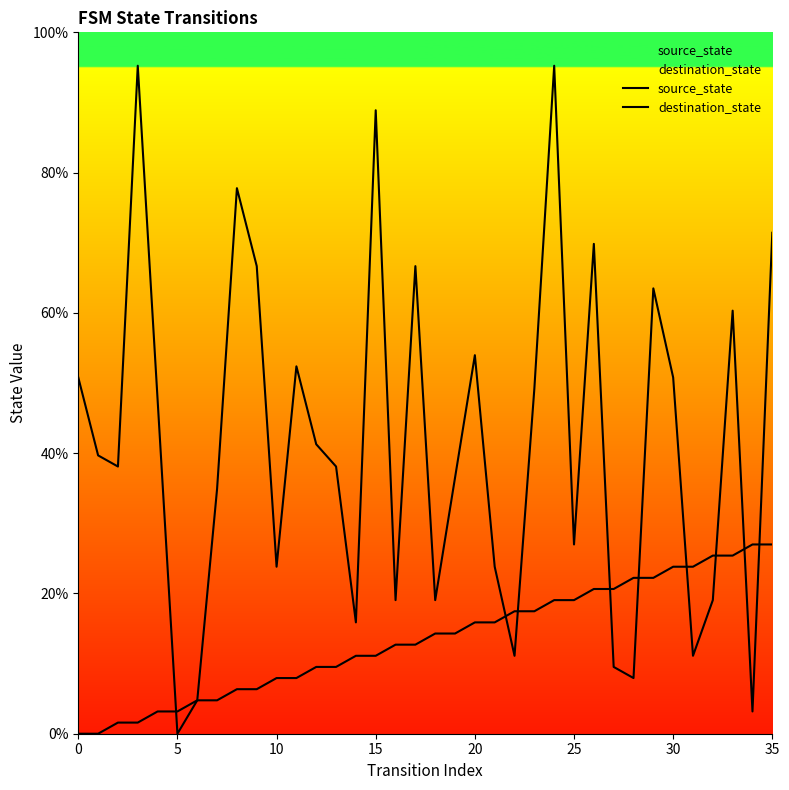

What is the spread (max minus min) of values at 32?

6.3